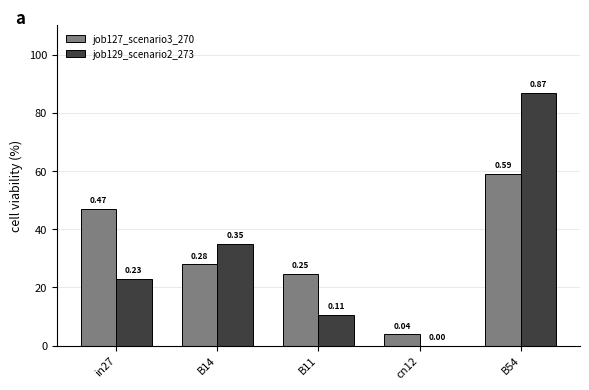

Reading right to left, extract all data points from this chart.

job127_scenario3_270: 0.6	0.0	0.2	0.3	0.5
job129_scenario2_273: 0.9	0.0	0.1	0.3	0.2